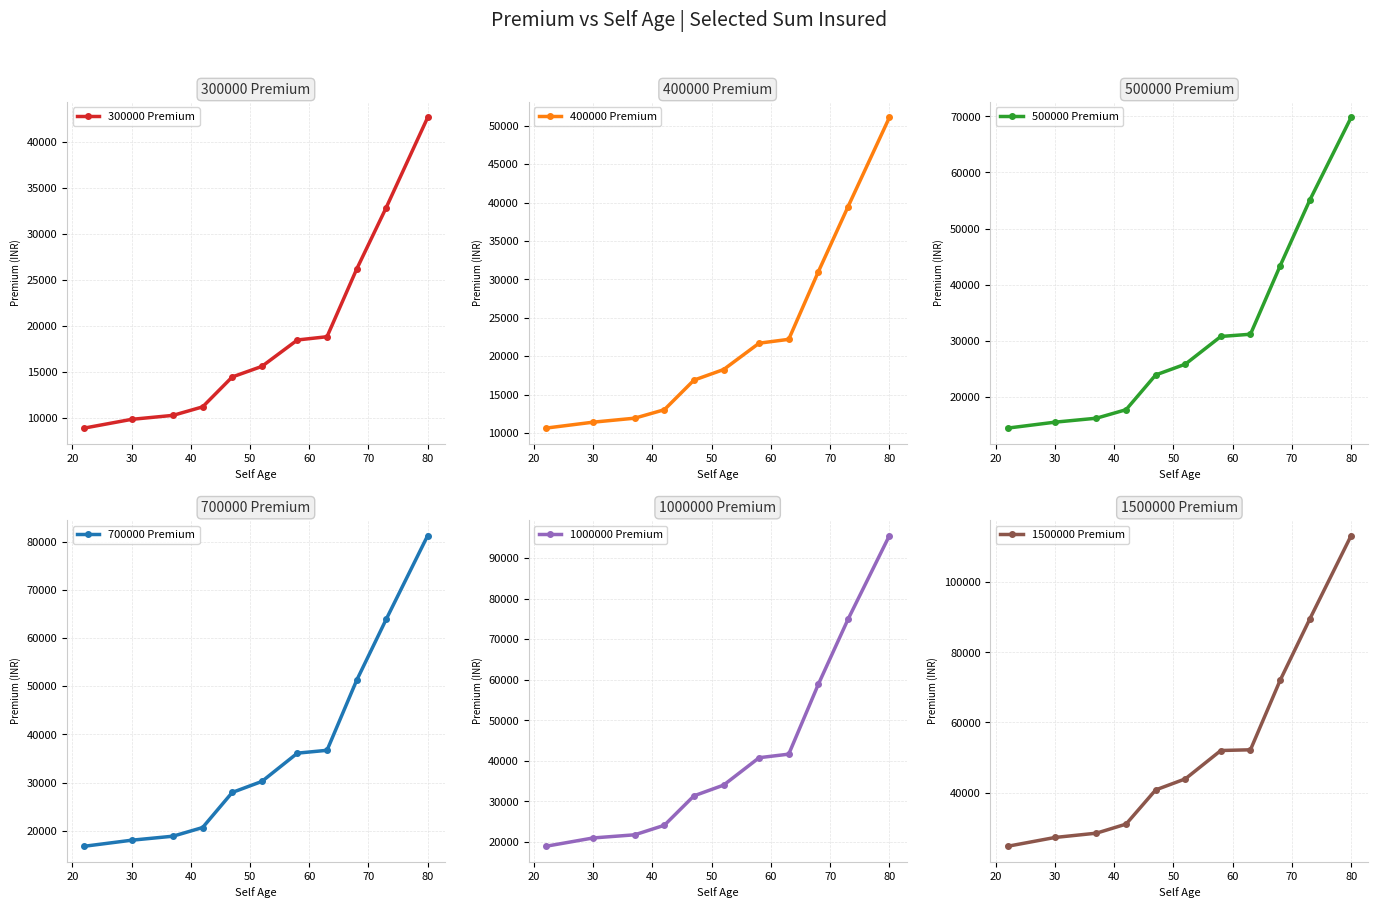

True or false: 1000000 Premium has more than 2 interior local peaks.

False